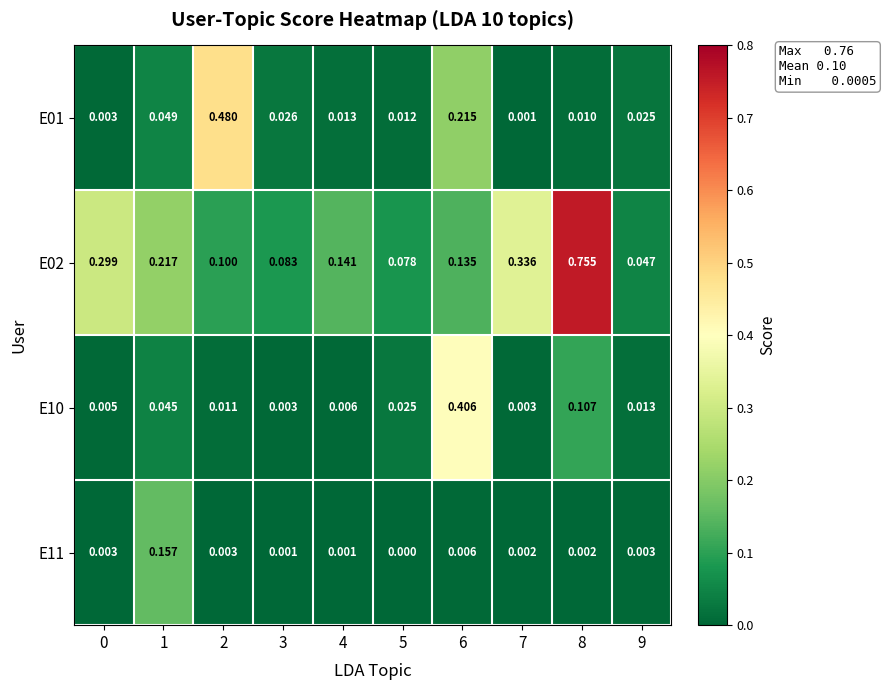

Which series has the widest spread of values?

E02